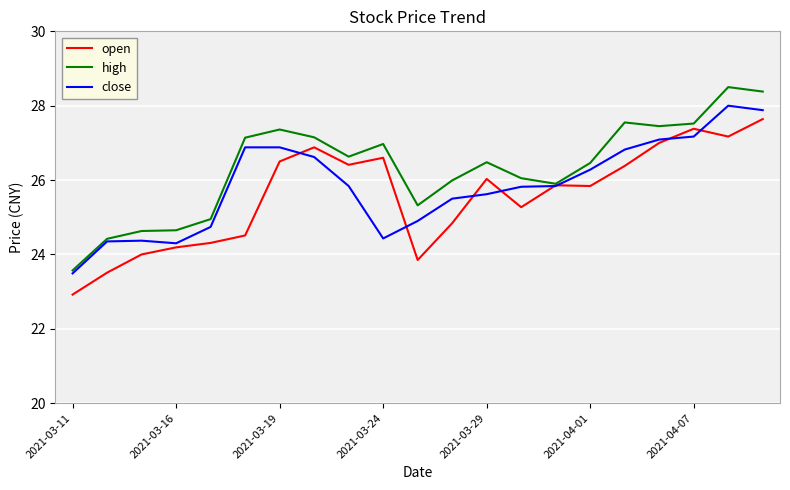

What is the highest value of the close series?

28.0